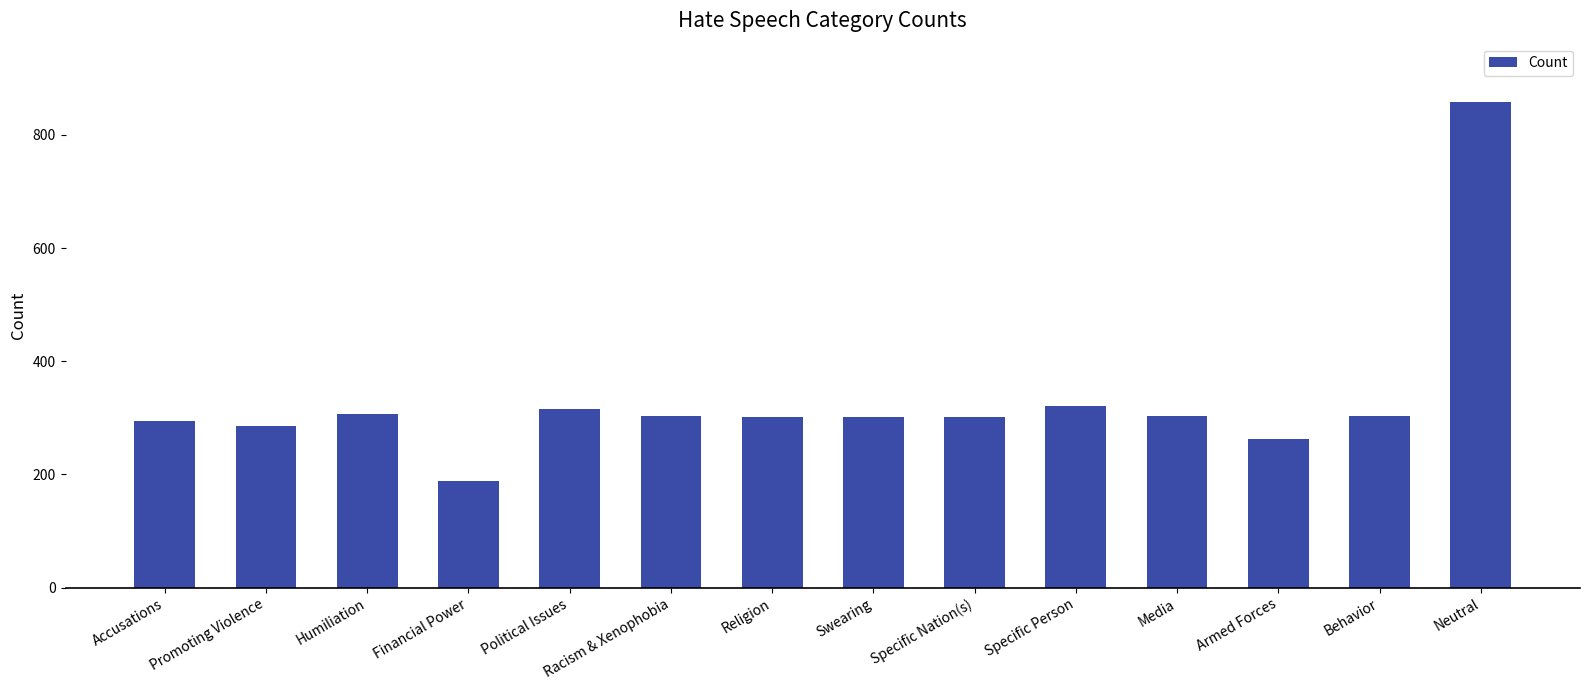

What is the value of the 5th bar from the left?

316